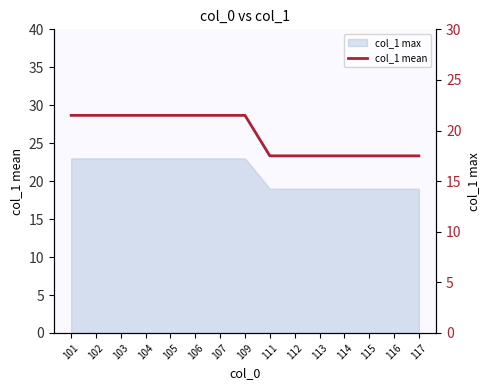

List the labels in order of value, largest first.

101, 102, 103, 104, 105, 106, 107, 109, 111, 112, 113, 114, 115, 116, 117